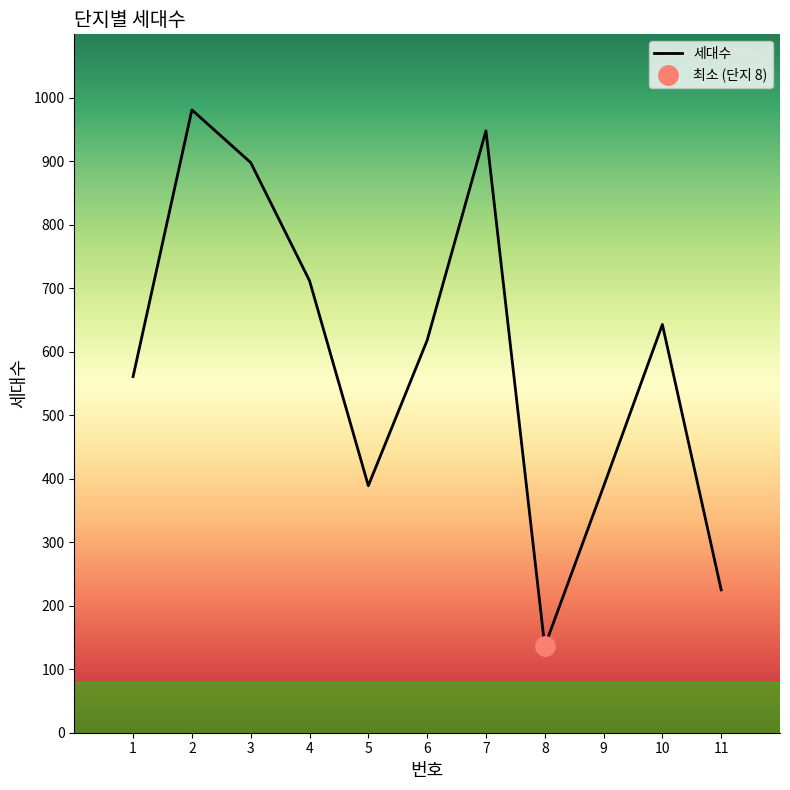

Which category has the lowest value across all series?

8